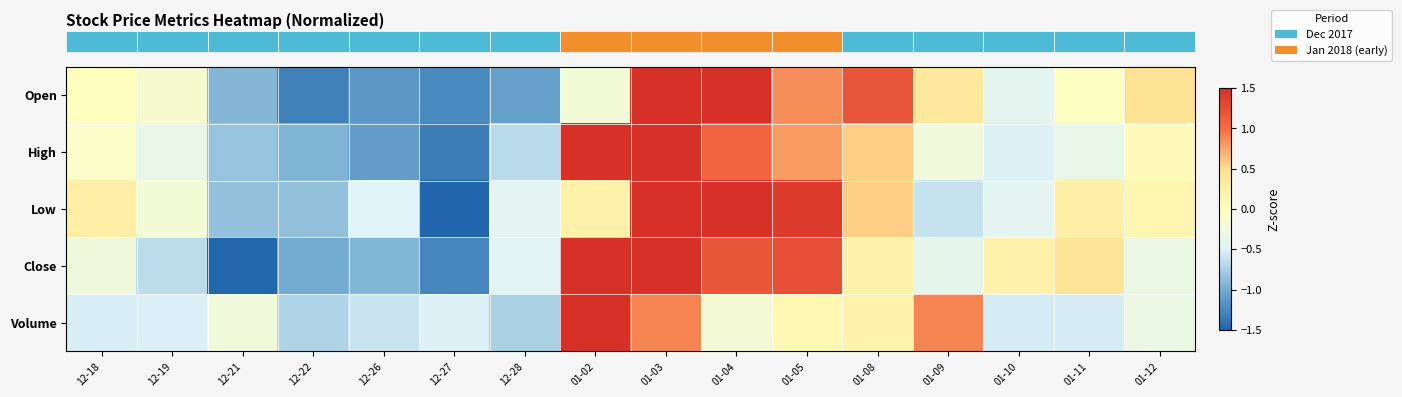

How many categories are shown in the chart?

16